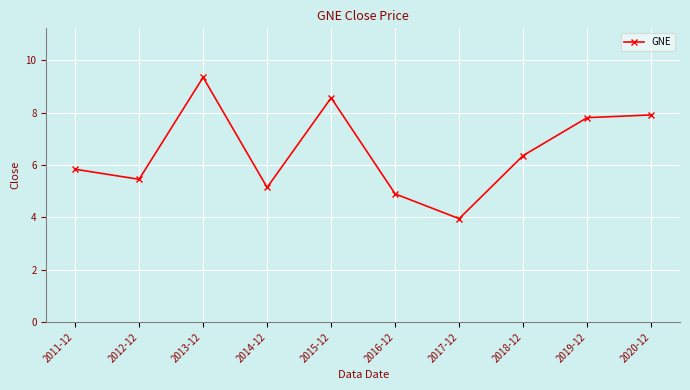

List the labels in order of value, smallest first.

2017-12, 2016-12, 2014-12, 2012-12, 2011-12, 2018-12, 2019-12, 2020-12, 2015-12, 2013-12